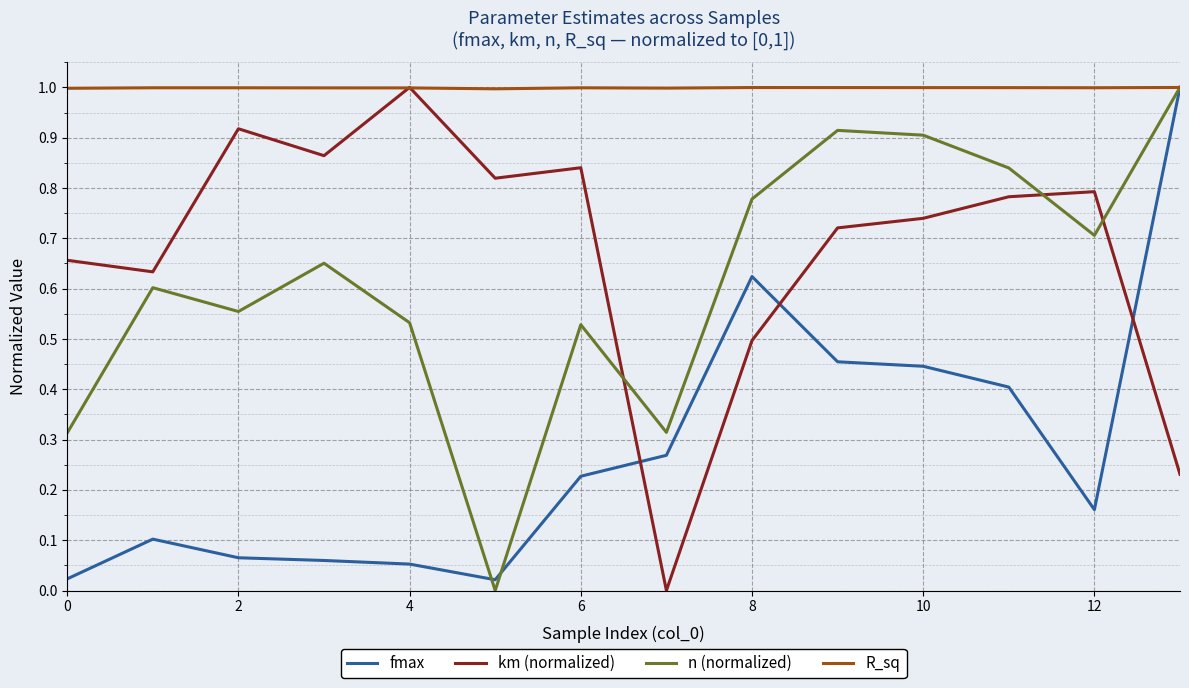

Which series has the largest total across all categories?

R_sq